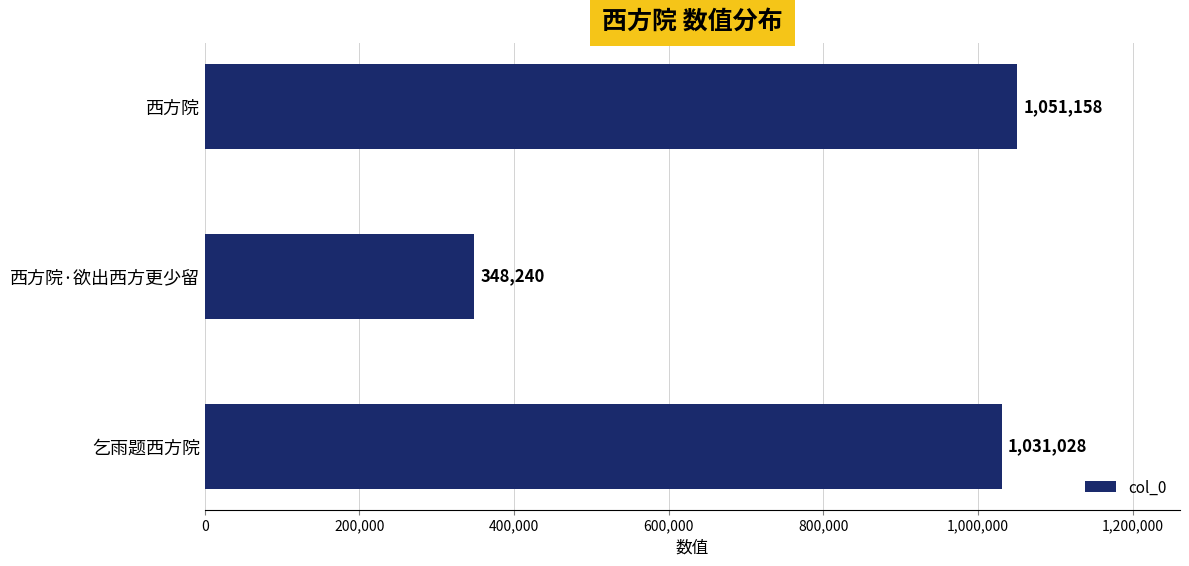

Where is the data nearest to the value 699699?

乞雨题西方院